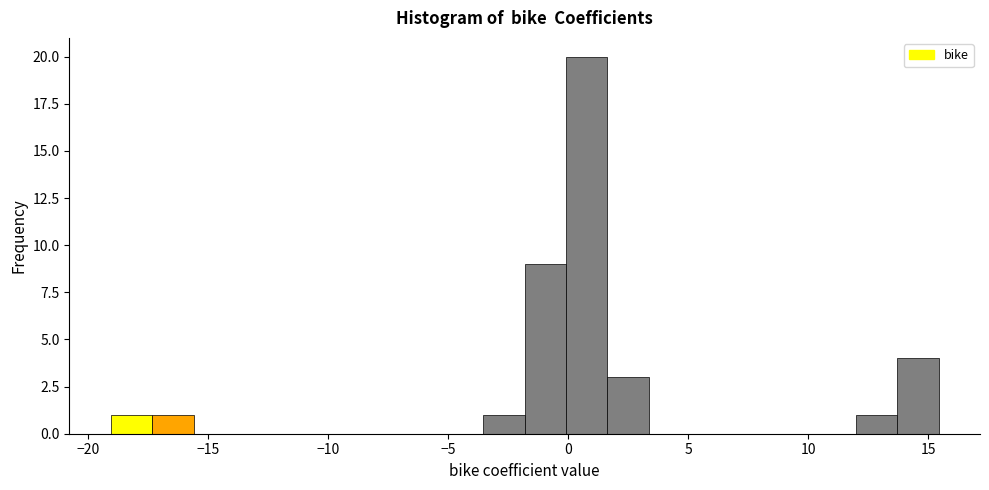

Read against the x-axis, roughly where is the centre of the tallest bar?

1.0